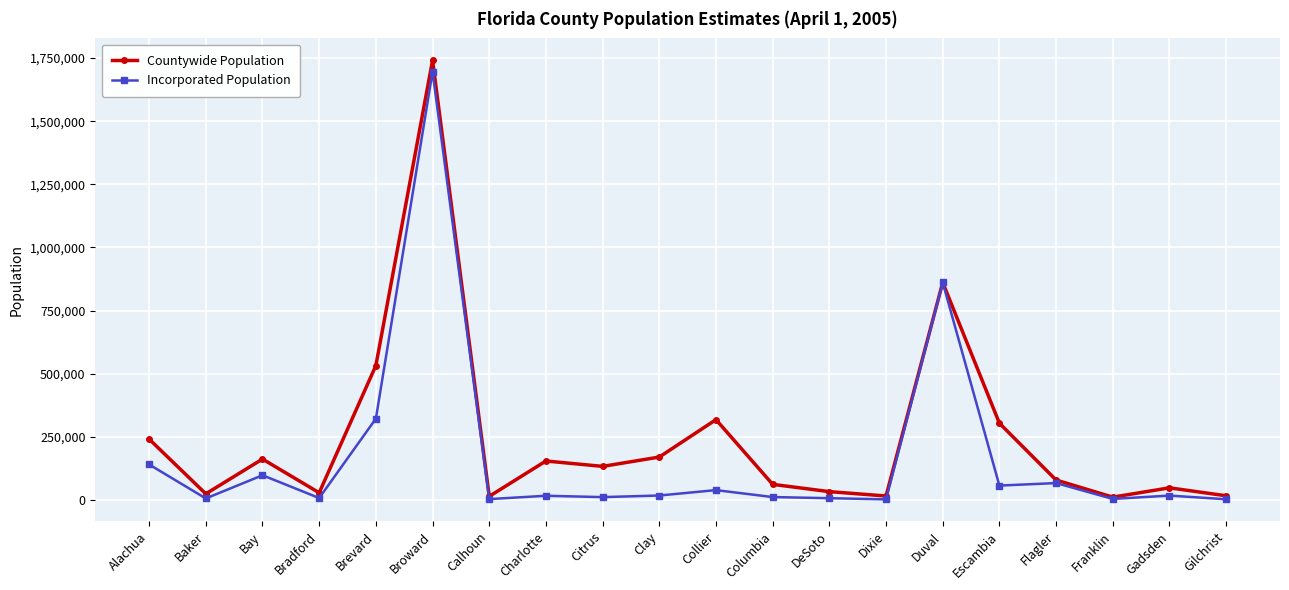

What is the label of the 9th point from the left?

Citrus